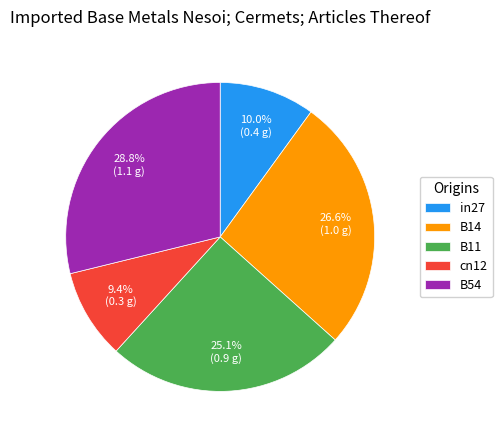

What percentage do in27 and B14 together represent?

36.6%